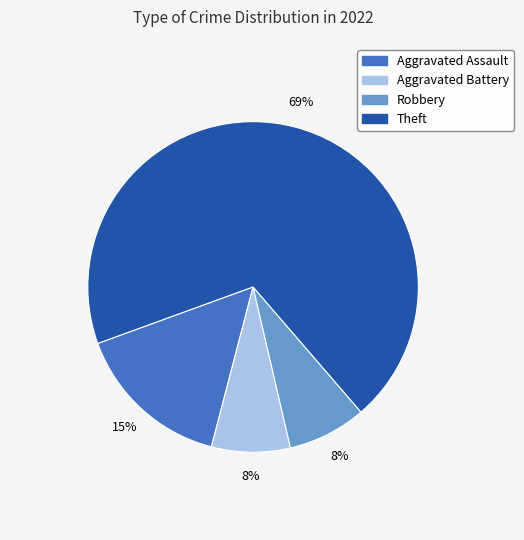

What is the largest slice in the pie chart?

Theft